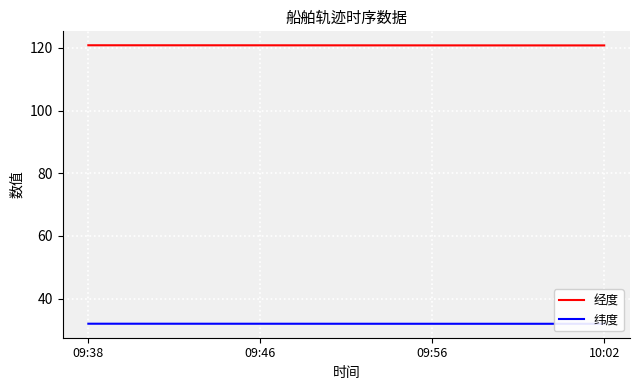

What is the average value of the 纬度 series?

32.0